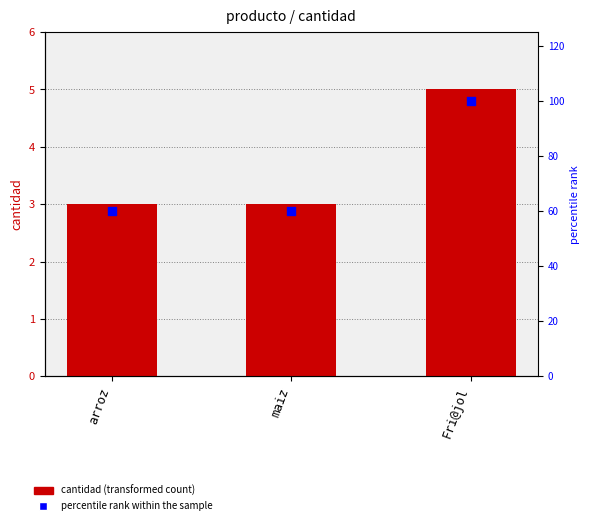

Which series has the largest total across all categories?

percentile rank within the sample